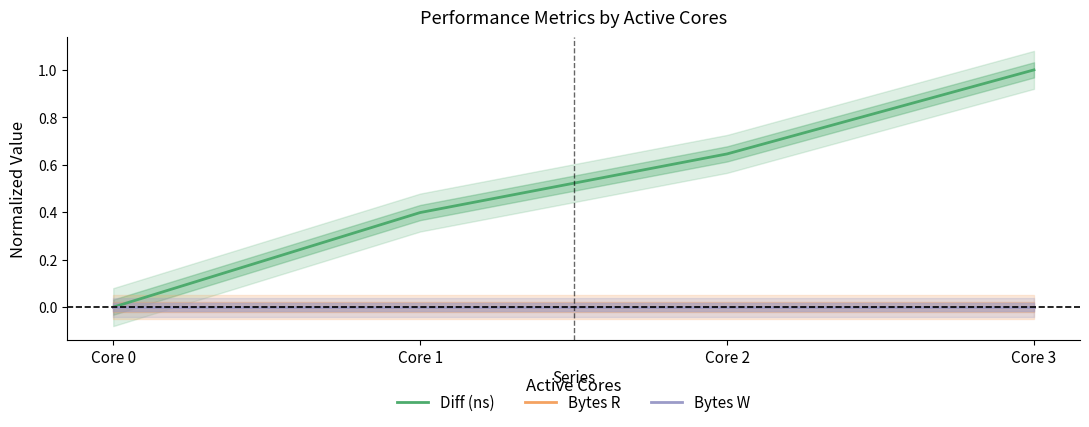

True or false: Bytes W and Bytes R cross at least once.

False